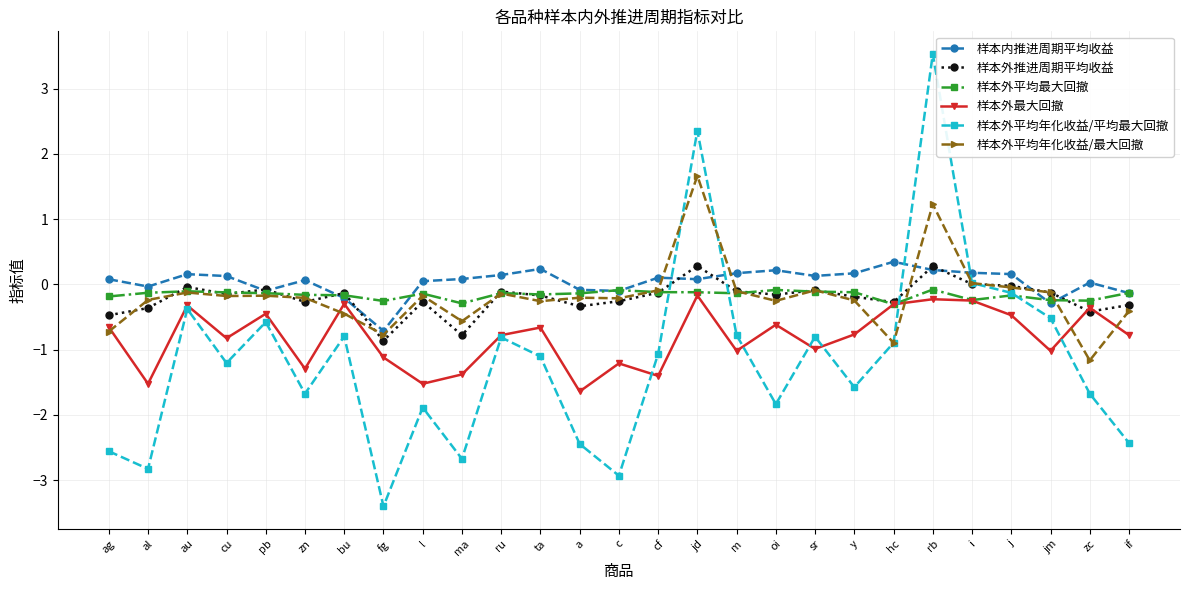

Which series has the widest spread of values?

样本外平均年化收益/平均最大回撤